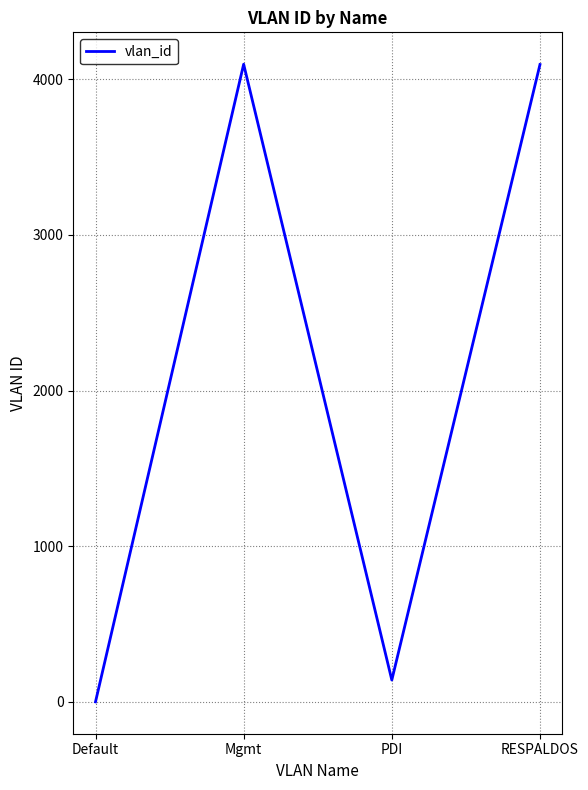

What is the difference between the maximum and minimum values?

4094